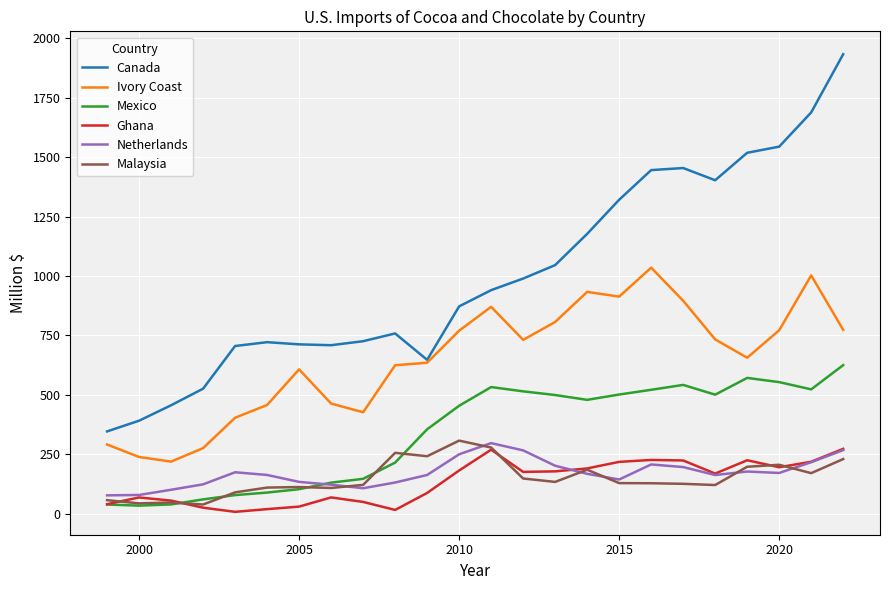

True or false: Canada and Netherlands cross at least once.

False